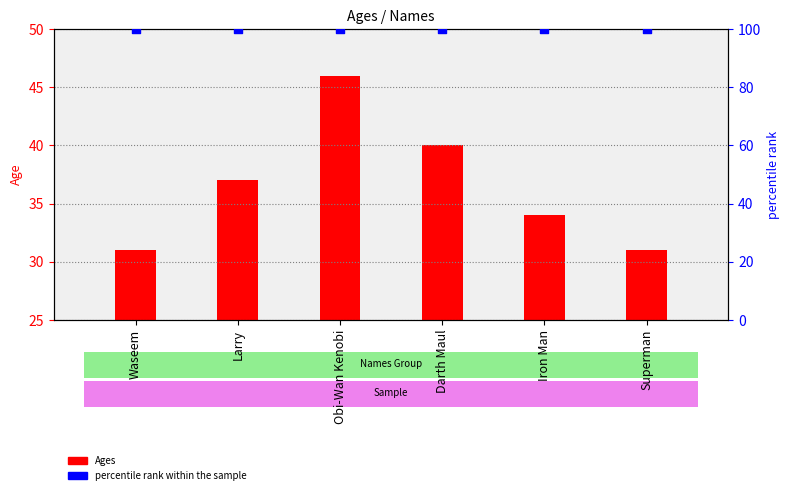

What are all the series names shown in the legend?

Ages, percentile rank within the sample